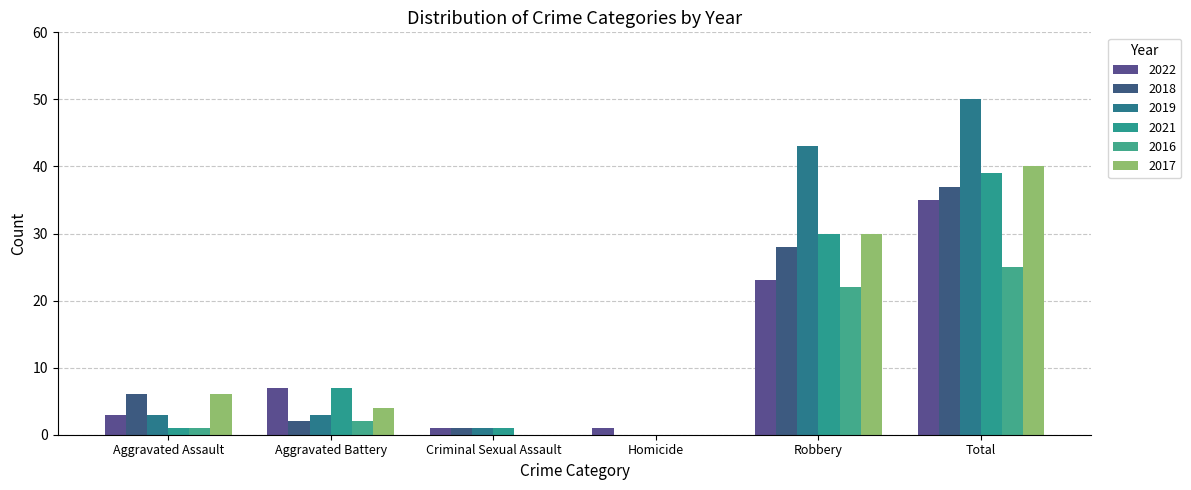

Are the bars grouped side by side (vs. stacked)?

Yes